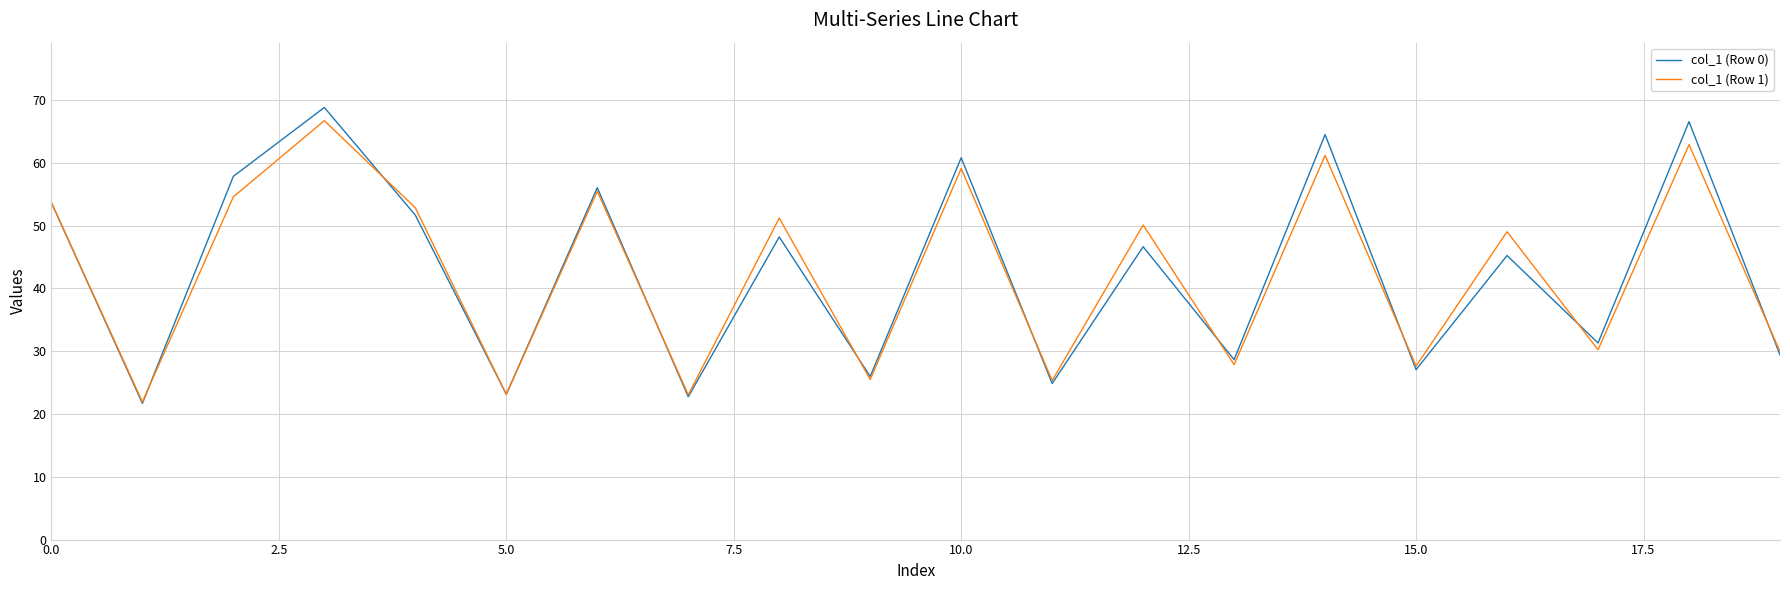

How many lines are shown in the chart?

2